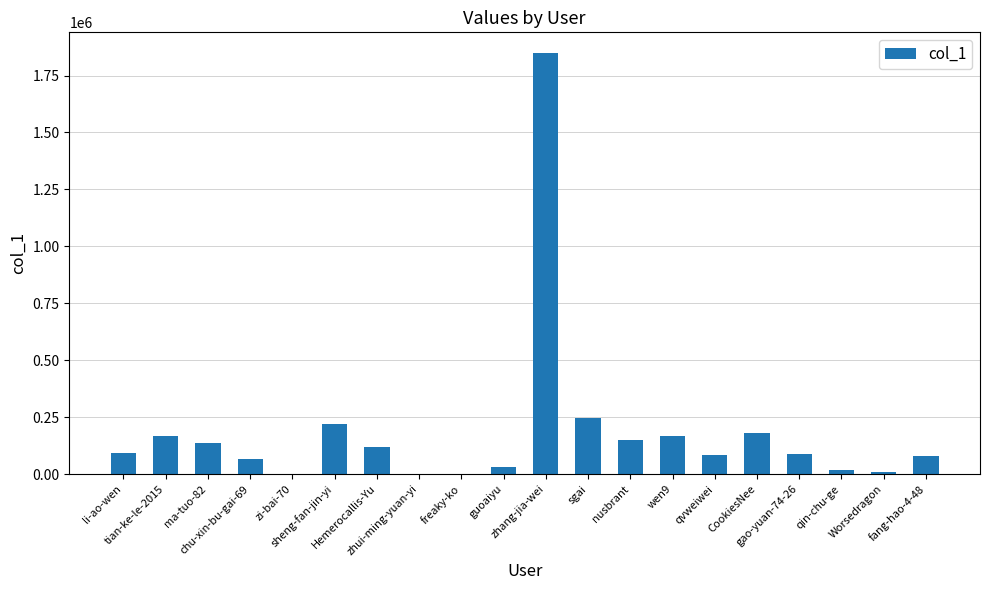

What is the change in value from freaky-ko to CookiesNee?

+179974